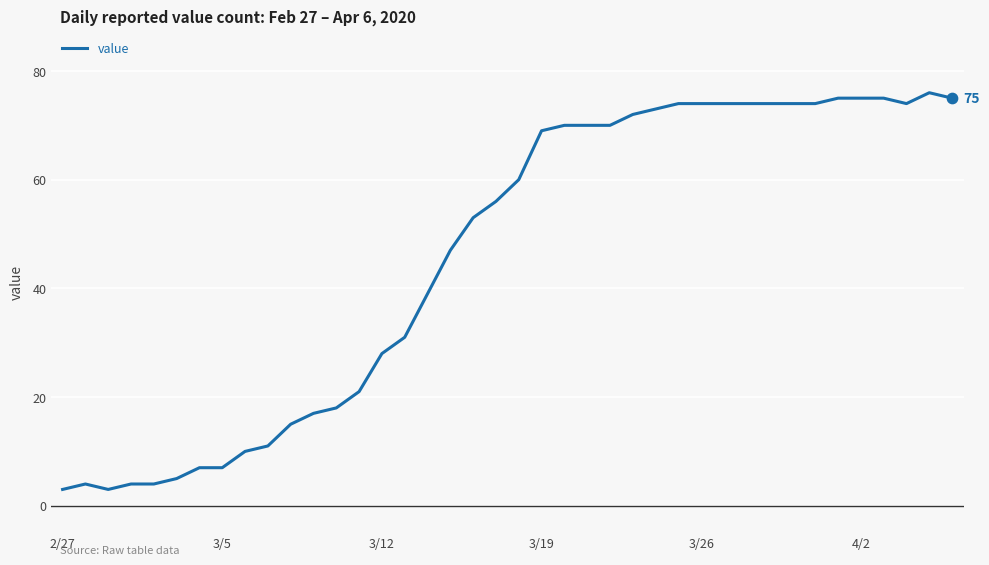

What is the smallest value displayed?

3